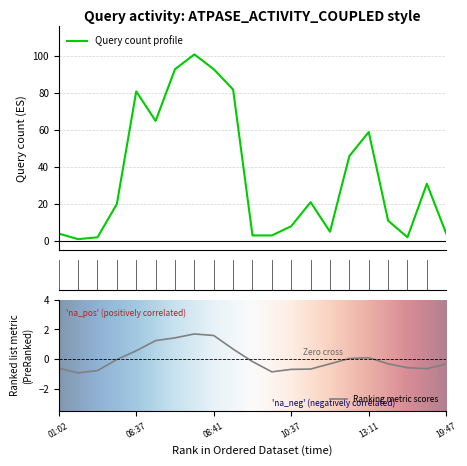

What is the minimum value shown in the chart?

1